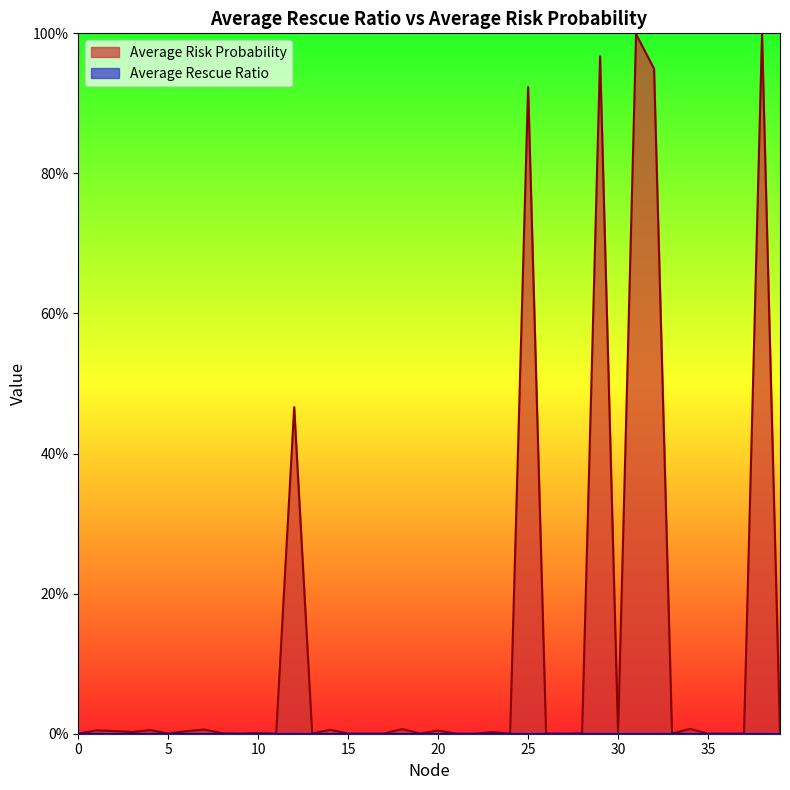

What is the average value?

0.1